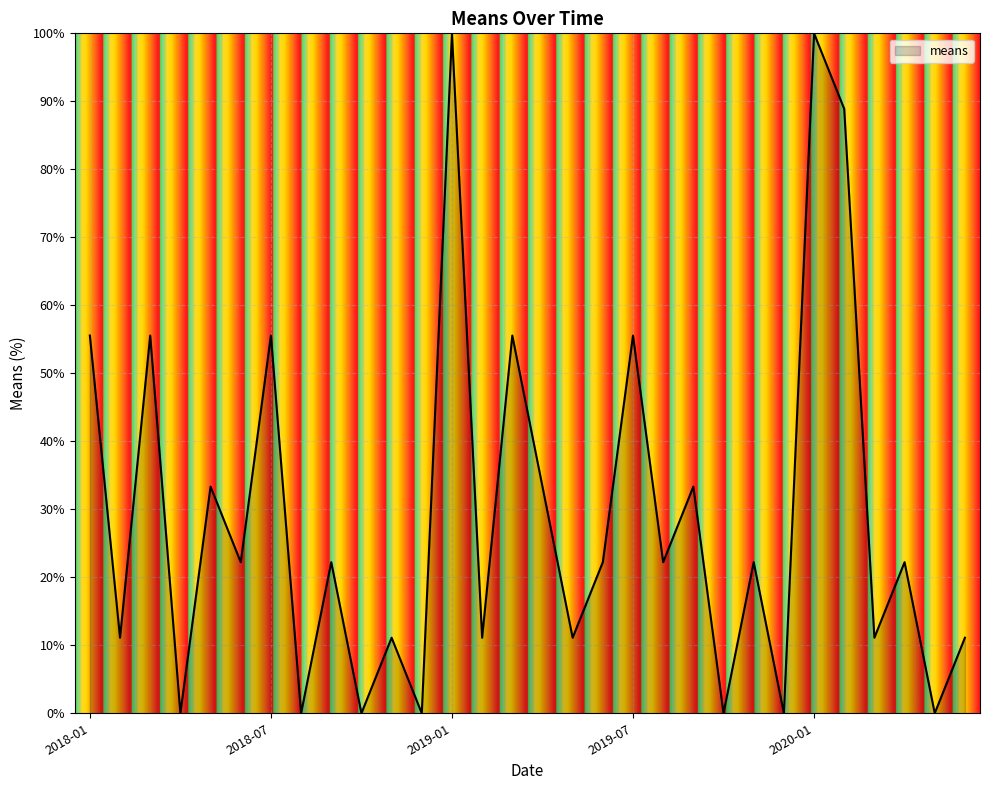

What is the greatest value displayed?

100.0